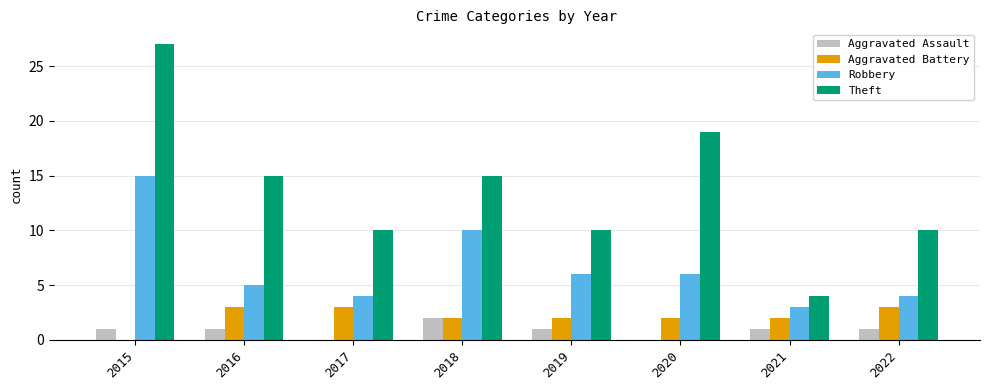

The value of Aggravated Battery at 2020 is 3. True or false?

False